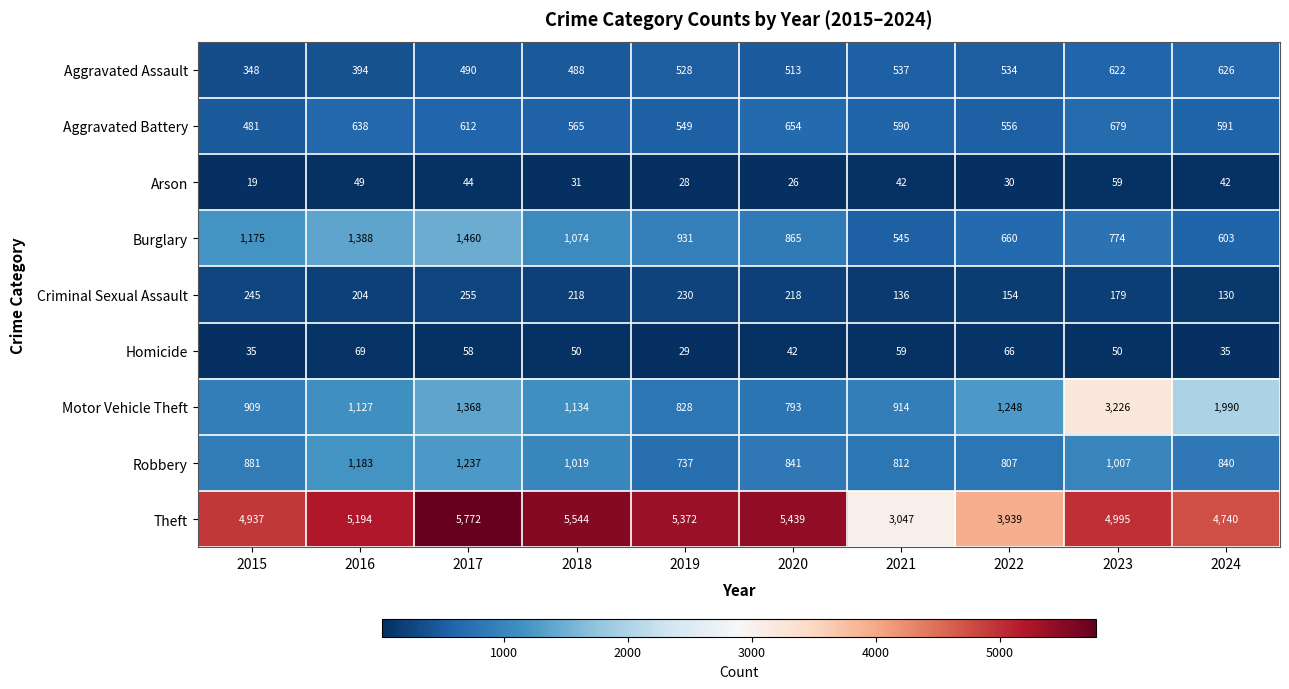

How many data points in Robbery are less than 881?

5